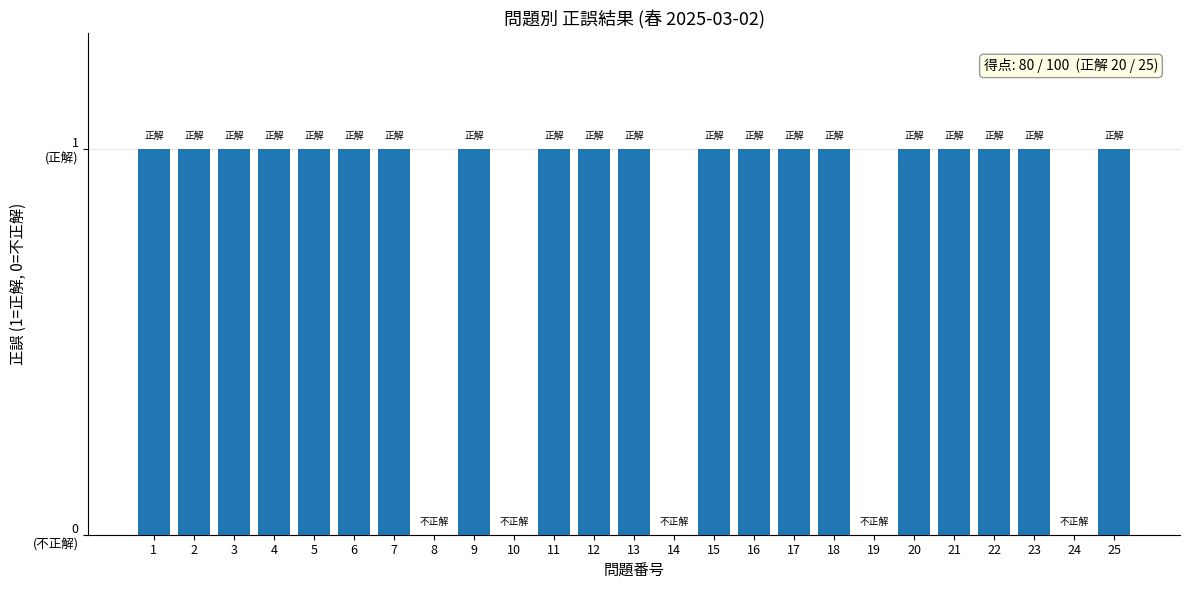

The chart shows a value of 2 at 23. True or false?

False